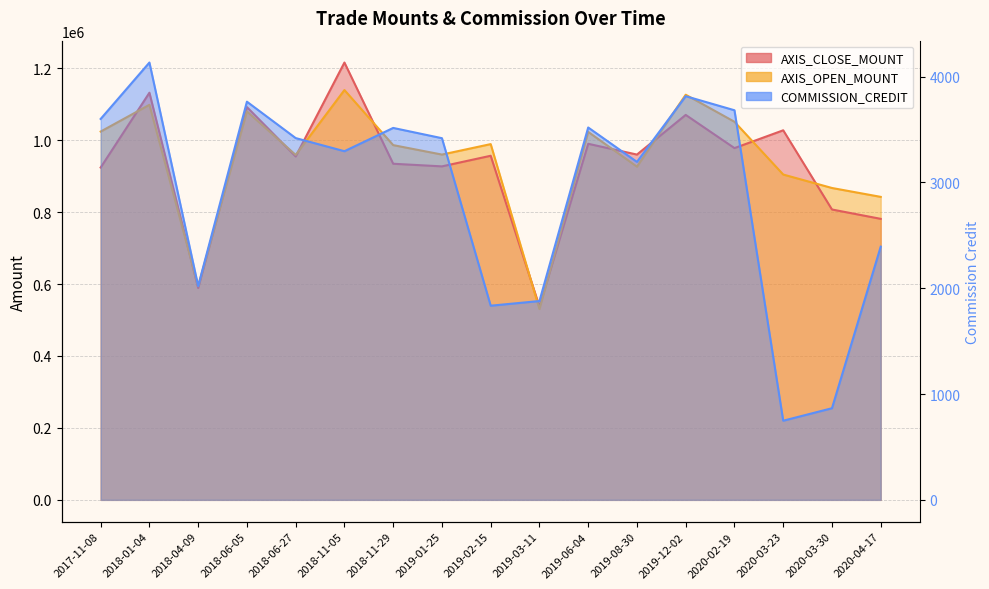

True or false: AXIS_CLOSE_MOUNT has a value of 1448622 at 2019-02-15.

False